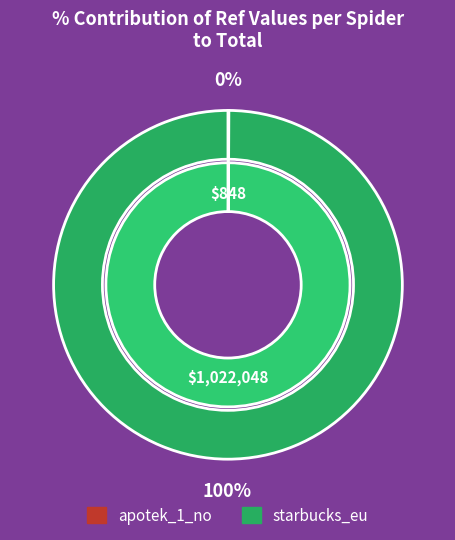

Between apotek_1_no and starbucks_eu, which is larger?

starbucks_eu